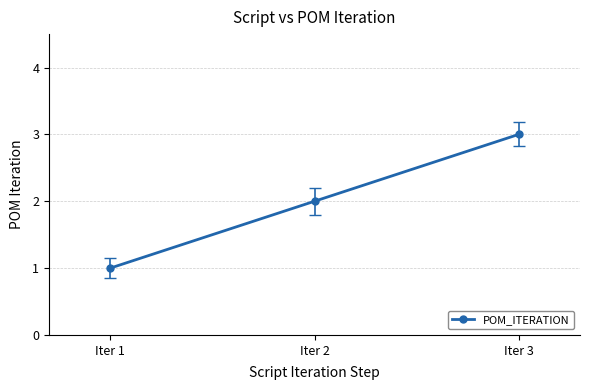

List the labels in order of value, smallest first.

Iter 1, Iter 2, Iter 3